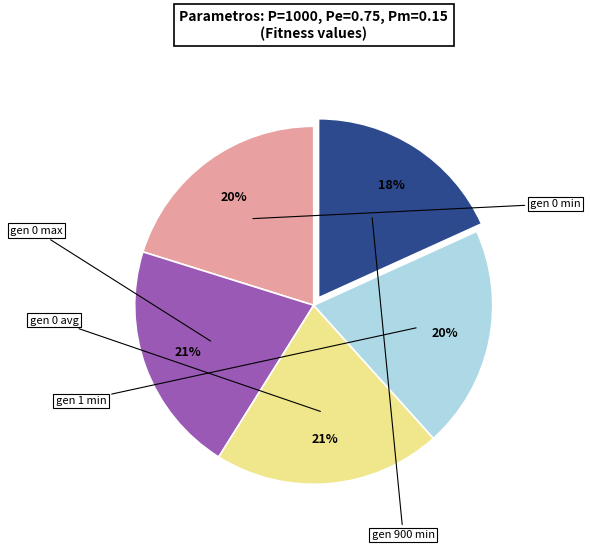

Does any single category account for the majority?

No